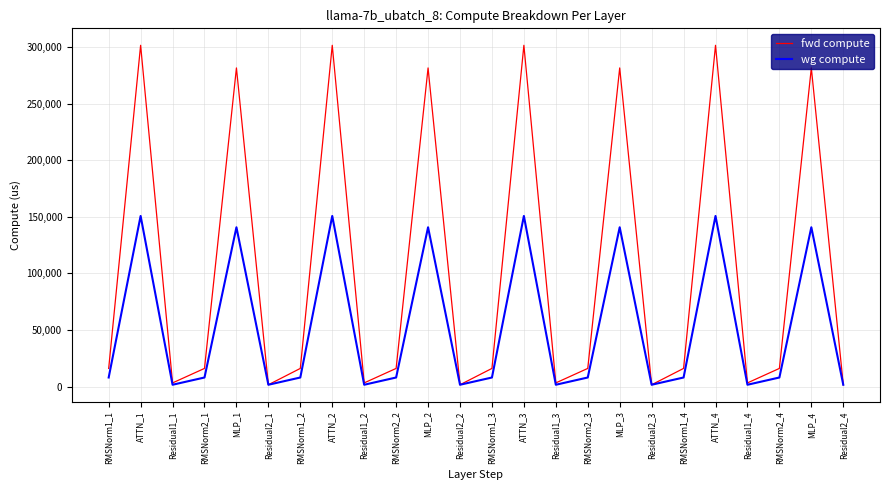

How many values in the wg compute series are below 8034?

8